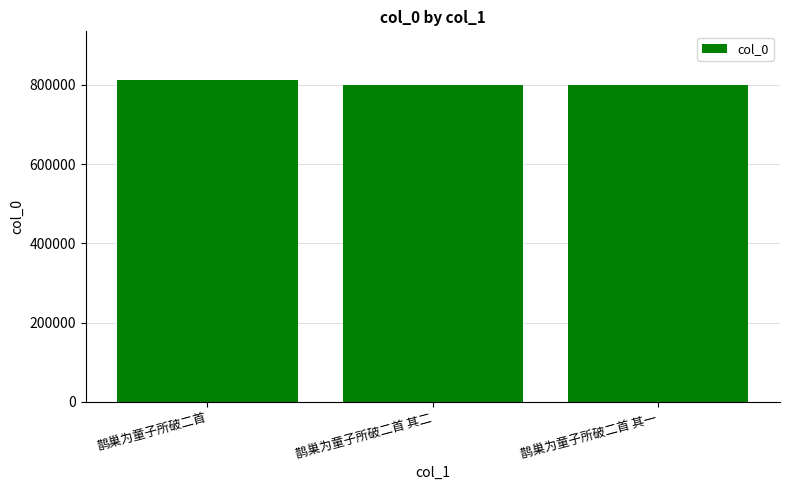

What is the average value?

804813